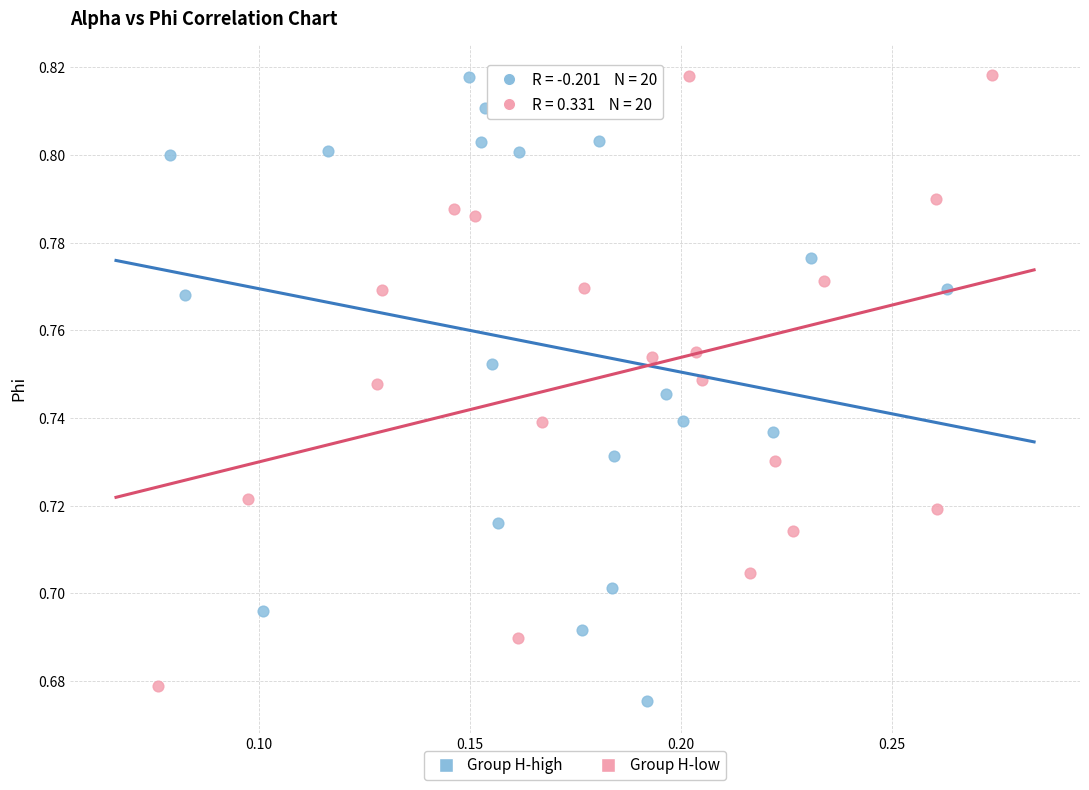

What are all the series names shown in the legend?

Group H-high, Group H-low